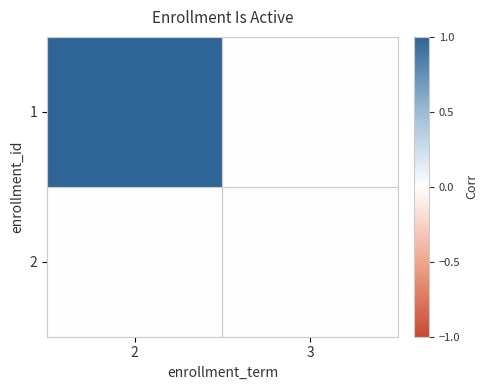

Rank the series by their maximum value, from highest to lowest.

1, 2